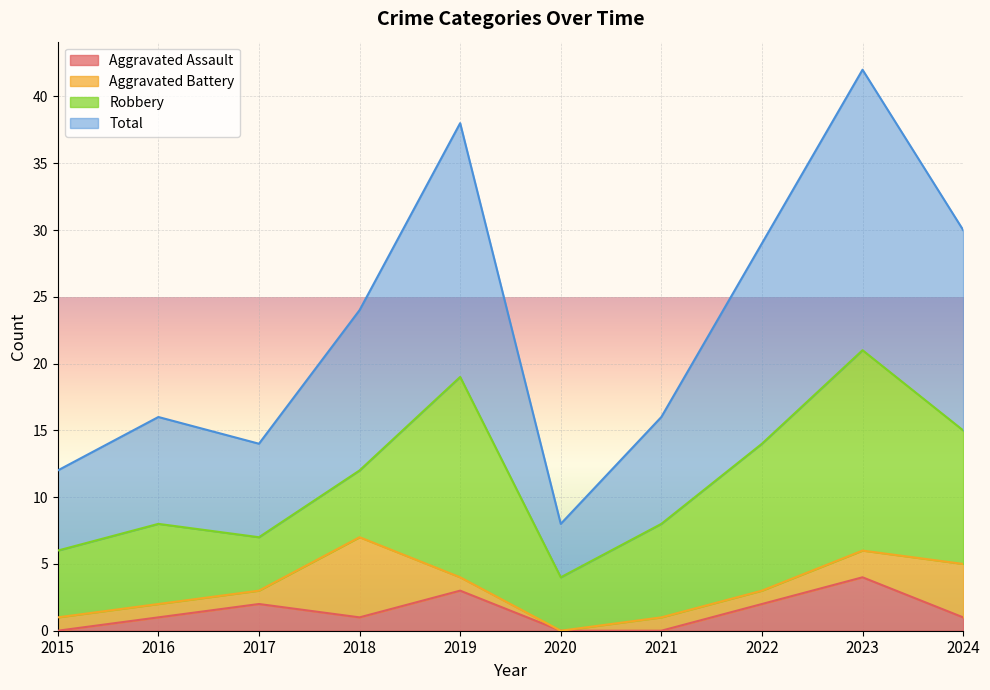

How many data points in Total are above 24?

4